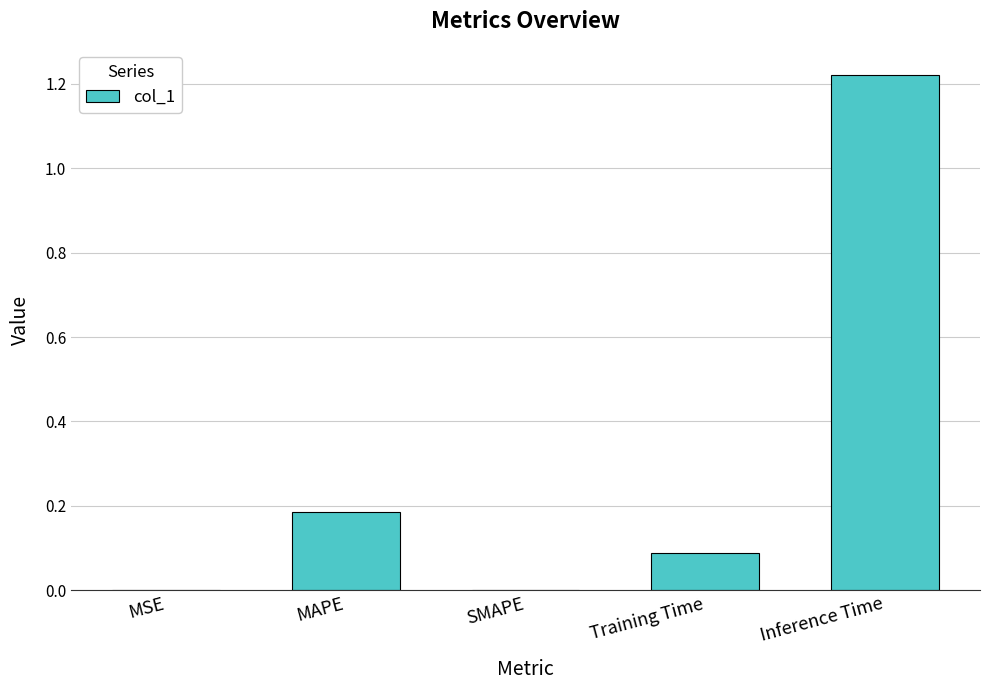

Which has a higher value, Training Time or MSE?

Training Time